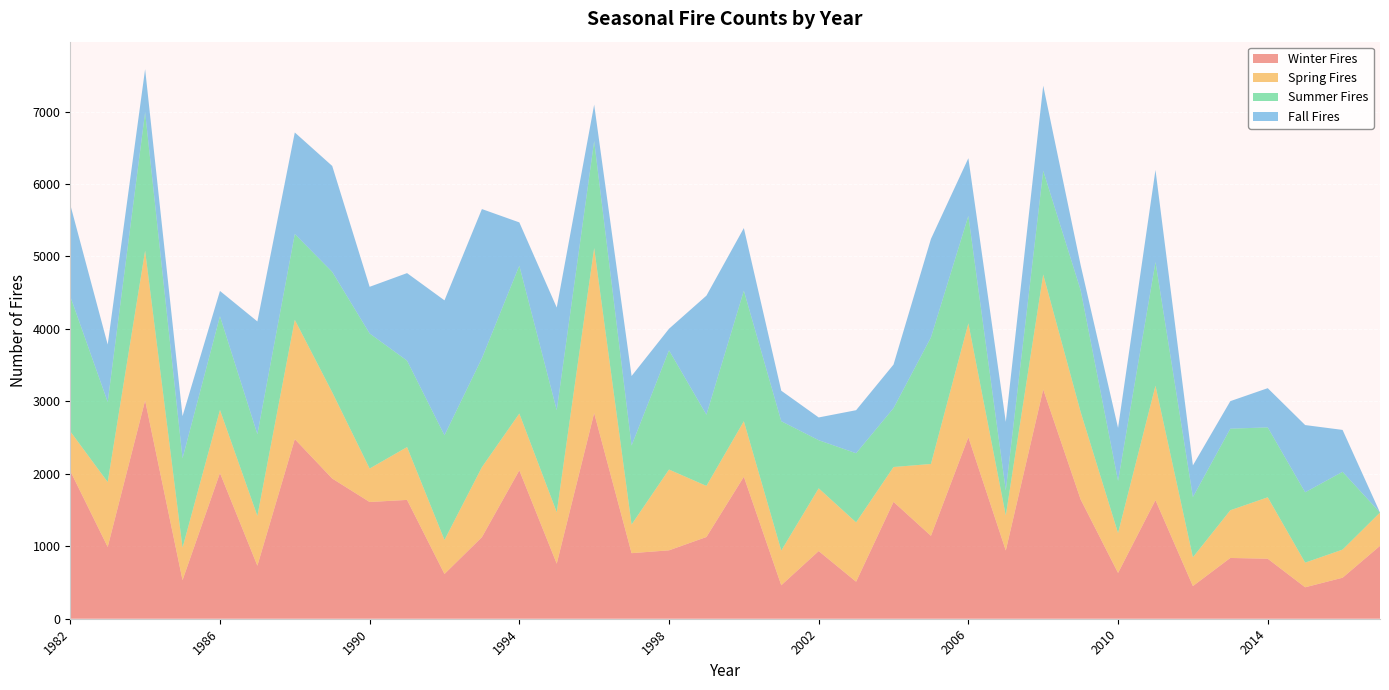

Reading left to right, transcribe all the data shown in this chart.

Winter Fires: 1982=2039	1983=991	1984=3012	1985=533	1986=2011	1987=732	1988=2479	1989=1935	1990=1611	1991=1640	1992=618	1993=1126	1994=2048	1995=760	1996=2838	1997=905	1998=944	1999=1128	2000=1960	2001=462	2002=934	2003=511	2004=1613	2005=1144	2006=2505	2007=942	2008=3165	2009=1647	2010=632	2011=1637	2012=451	2013=839	2014=828	2015=434	2016=566	2017=1006
Spring Fires: 1982=547	1983=895	1984=2068	1985=447	1986=870	1987=687	1988=1646	1989=1190	1990=462	1991=729	1992=469	1993=966	1994=784	1995=710	1996=2278	1997=395	1998=1115	1999=705	2000=766	2001=479	2002=866	2003=819	2004=481	2005=992	2006=1572	2007=483	2008=1586	2009=1207	2010=550	2011=1579	2012=397	2013=658	2014=848	2015=340	2016=388	2017=459
Summer Fires: 1982=1863	1983=1106	1984=1910	1985=1234	1986=1294	1987=1128	1988=1185	1989=1662	1990=1864	1991=1193	1992=1445	1993=1503	1994=2041	1995=1408	1996=1477	1997=1090	1998=1646	1999=983	2000=1802	2001=1785	2002=664	2003=954	2004=813	2005=1747	2006=1483	2007=345	2008=1432	2009=1681	2010=720	2011=1707	2012=832	2013=1126	2014=965	2015=971	2016=1074	2017=1
Fall Fires: 1982=1266	1983=792	1984=595	1985=582	1986=349	1987=1556	1988=1401	1989=1462	1990=644	1991=1208	1992=1862	1993=2059	1994=597	1995=1417	1996=502	1997=960	1998=297	1999=1643	2000=864	2001=421	2002=314	2003=594	2004=601	2005=1359	2006=796	2007=947	2008=1174	2009=346	2010=732	2011=1271	2012=436	2013=380	2014=541	2015=928	2016=578	2017=0